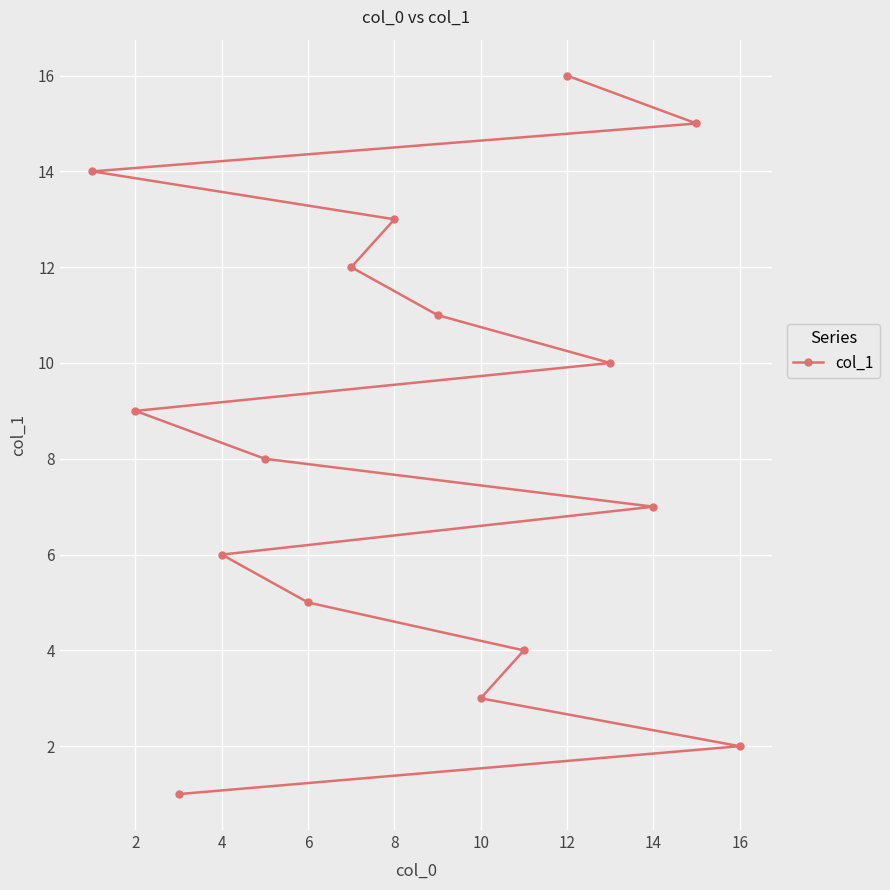

What is the difference between the maximum and minimum values?

15